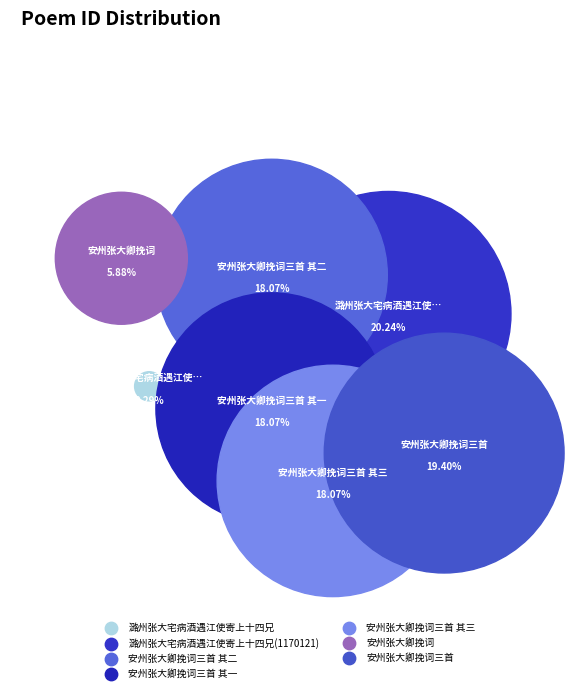

Which has a higher value, 安州张大卿挽词三首 or 安州张大卿挽词三首 其二?

安州张大卿挽词三首